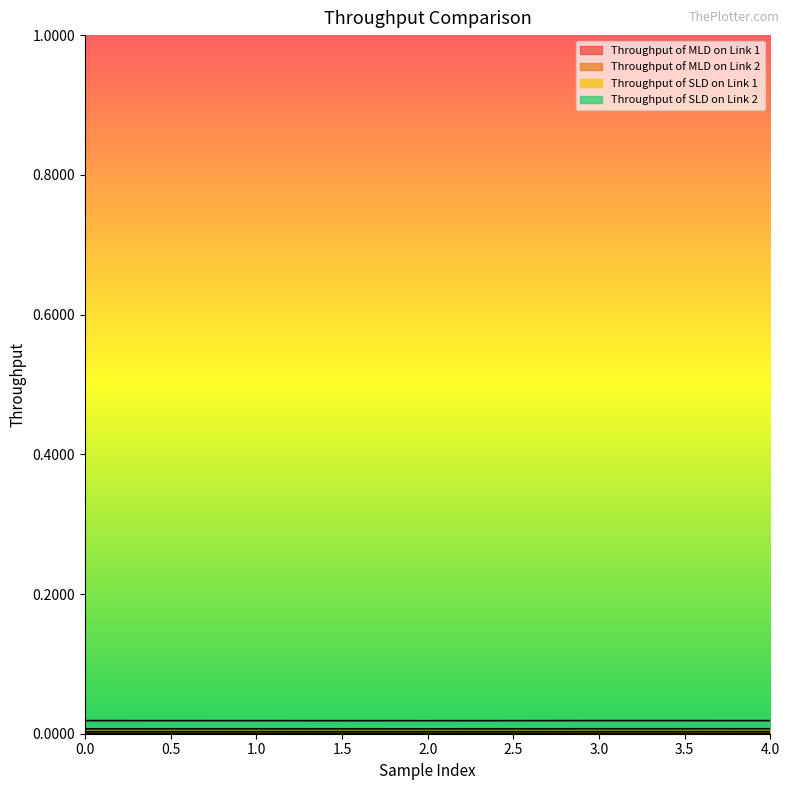

Which series has the largest total across all categories?

Throughput of MLD on Link 2